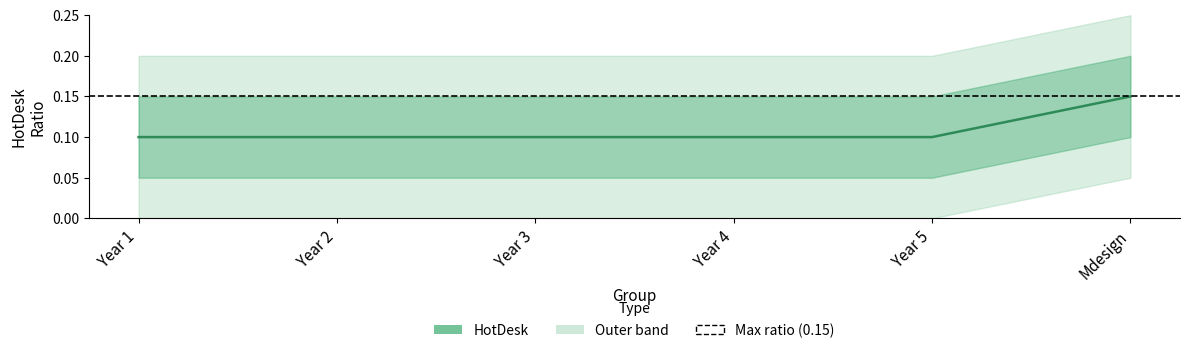

How many values are between 0 and 1?

6